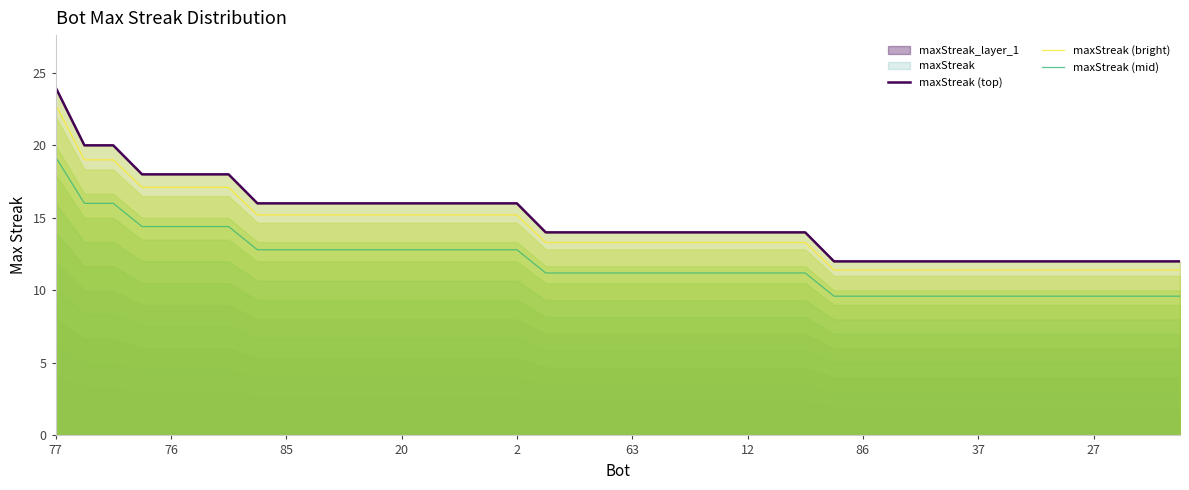

Which category has the highest value in the maxStreak (top) series?

77